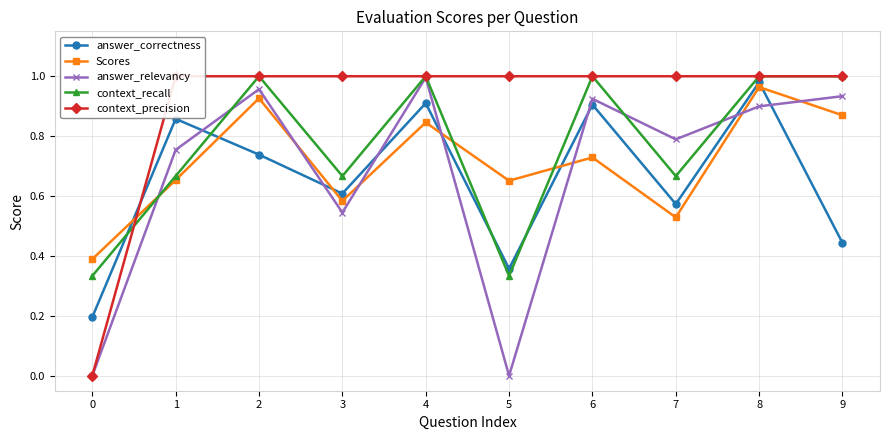

Reading left to right, what are all the values shown in this chart?

answer_correctness: 0.2	0.9	0.7	0.6	0.9	0.4	0.9	0.6	1.0	0.4
Scores: 0.4	0.7	0.9	0.6	0.8	0.7	0.7	0.5	1.0	0.9
answer_relevancy: 0.0	0.8	1.0	0.5	1.0	0.0	0.9	0.8	0.9	0.9
context_recall: 0.3	0.7	1.0	0.7	1.0	0.3	1.0	0.7	1.0	1.0
context_precision: 0.0	1.0	1.0	1.0	1.0	1.0	1.0	1.0	1.0	1.0